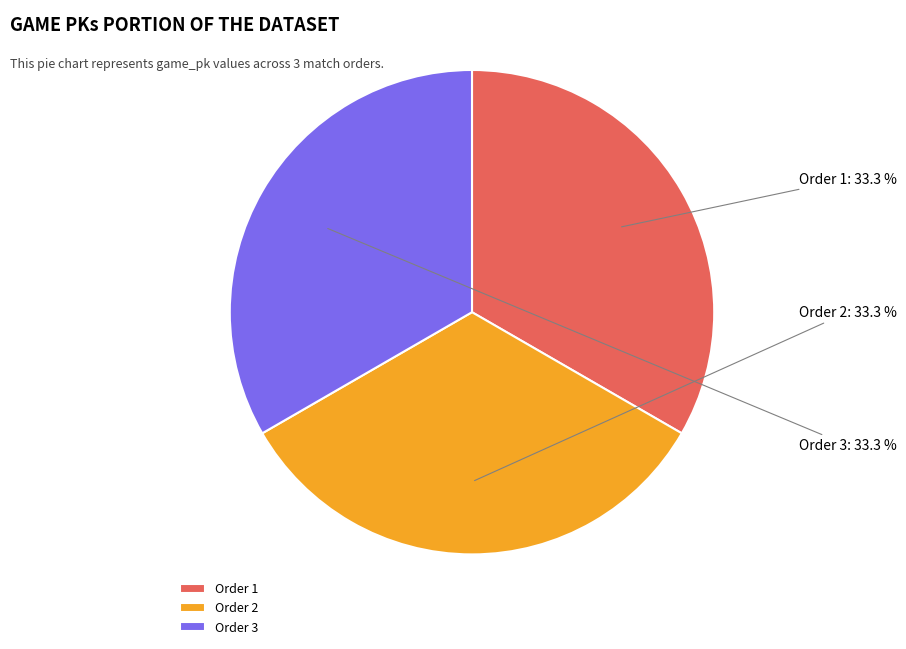

Does Order 1 represent more than half of the total?

No